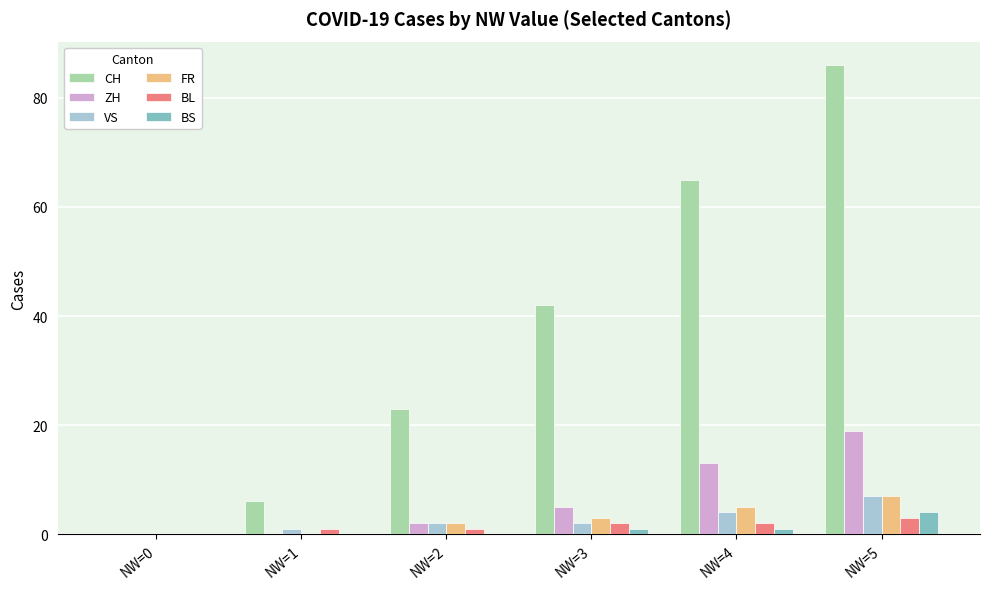

The CH series shows 86 at NW=5. True or false?

True